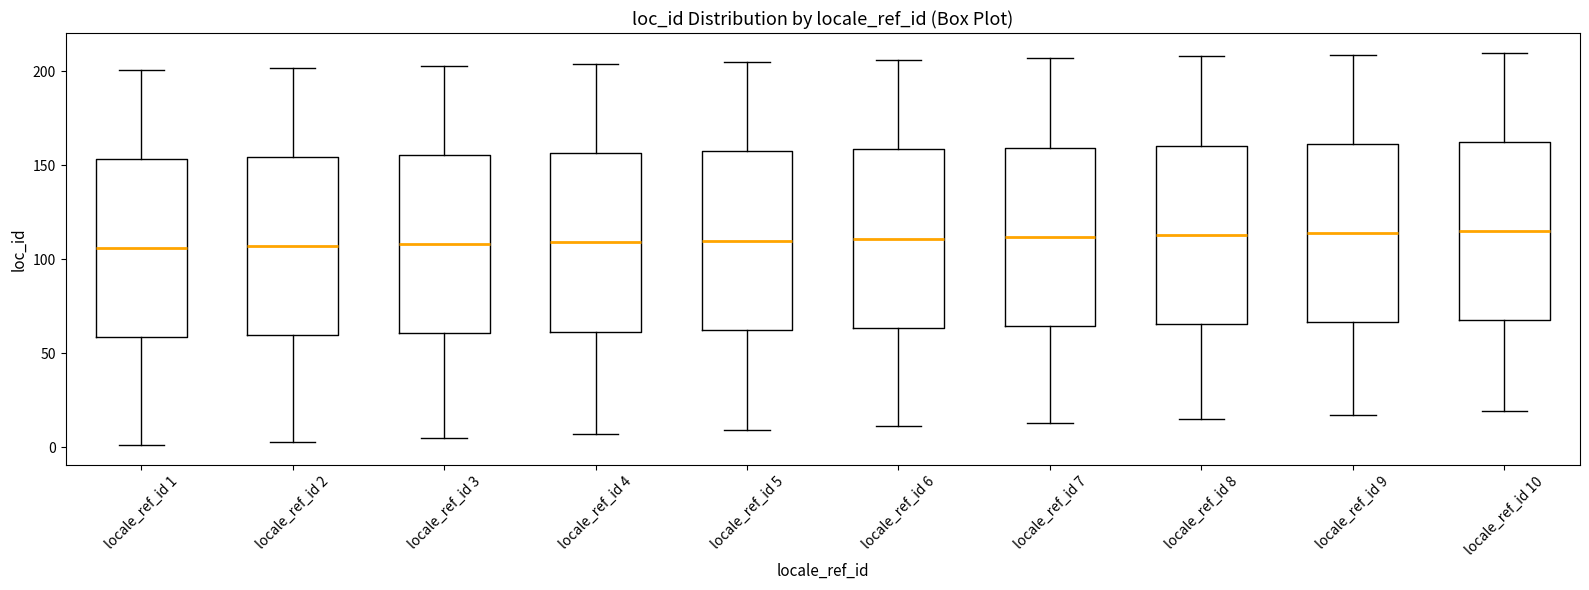

Reading left to right, transcribe this box plot: for each box, give where its median line is, the range the box spans, and where its two whiskers end, as read against the y-axis. The values are not printed on the chart, so give them approximately, as read against the axis.

locale_ref_id 1: median 105, box 60 to 155, whiskers 0 to 200
locale_ref_id 2: median 105, box 60 to 155, whiskers 5 to 200
locale_ref_id 3: median 110, box 60 to 155, whiskers 5 to 205
locale_ref_id 4: median 110, box 60 to 155, whiskers 5 to 205
locale_ref_id 5: median 110, box 65 to 160, whiskers 10 to 205
locale_ref_id 6: median 110, box 65 to 160, whiskers 10 to 205
locale_ref_id 7: median 110, box 65 to 160, whiskers 15 to 205
locale_ref_id 8: median 115, box 65 to 160, whiskers 15 to 210
locale_ref_id 9: median 115, box 65 to 160, whiskers 15 to 210
locale_ref_id 10: median 115, box 70 to 165, whiskers 20 to 210